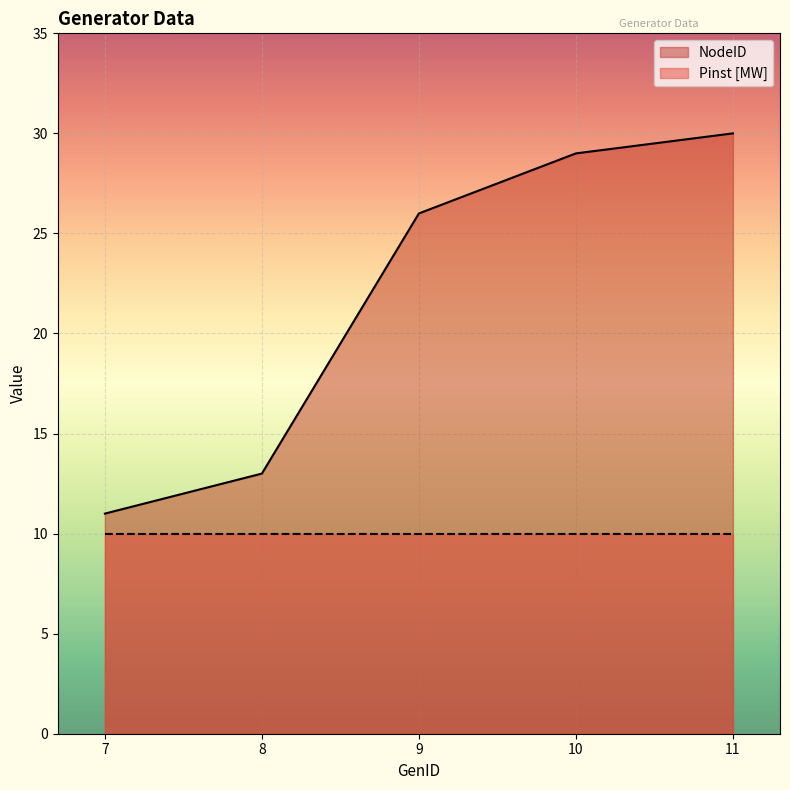

Which series has the largest total across all categories?

NodeID